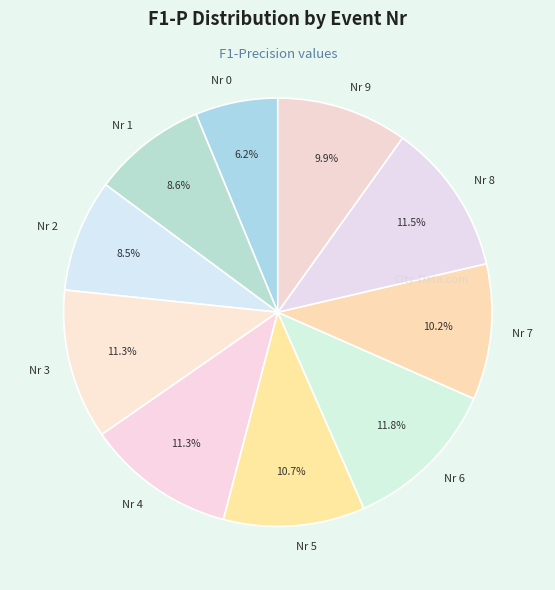

Which category has the smallest portion of the pie?

Nr 0